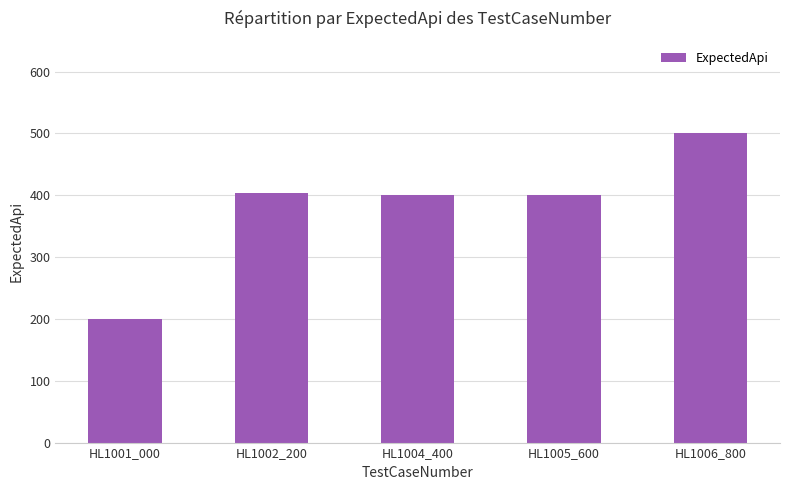

Is it true that the value at HL1006_800 is 500?

True